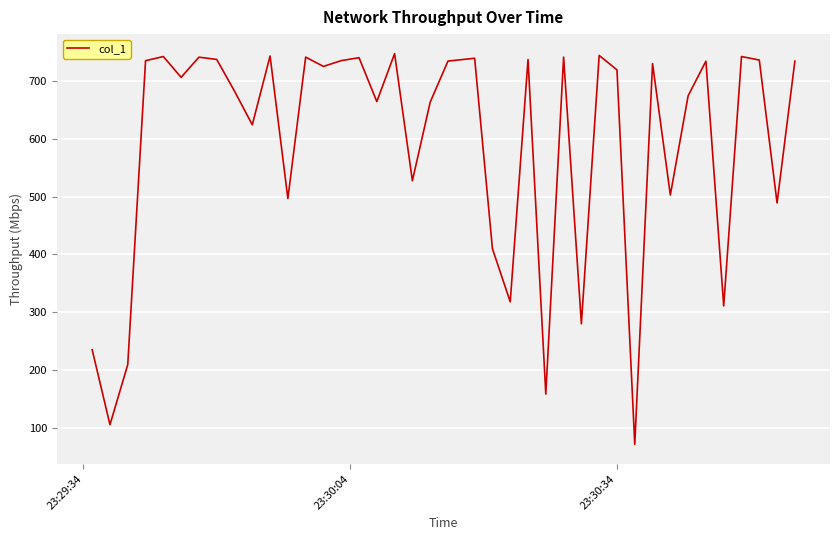

What is the difference between the maximum and minimum values?

676.6